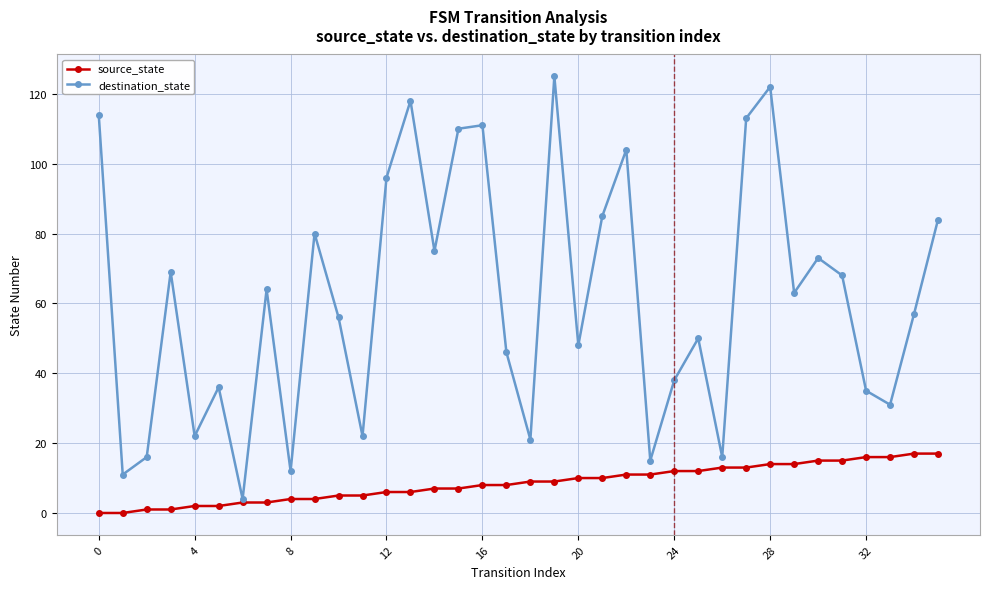

What is the maximum value for destination_state?

125